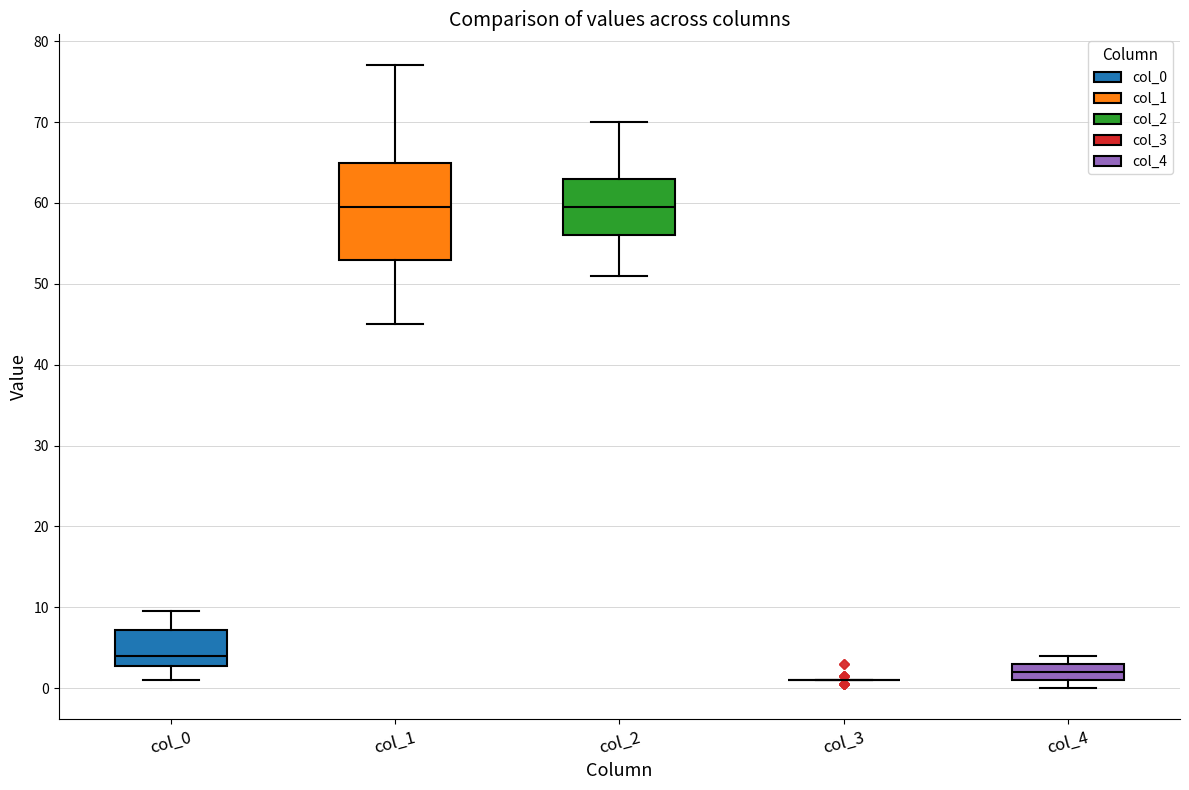

Reading left to right, read every box against the y-axis: the position of its median line, the range the box covers, and the ends of its whiskers. The values are not printed on the chart, so give them approximately, as read against the axis.

col_0: median 4, box 3 to 7, whiskers 1 to 10
col_1: median 60, box 53 to 65, whiskers 45 to 77
col_2: median 60, box 56 to 63, whiskers 51 to 70
col_3: box collapsed to a line at 1, whiskers 1 to 1
col_4: median 2, box 1 to 3, whiskers 0 to 4